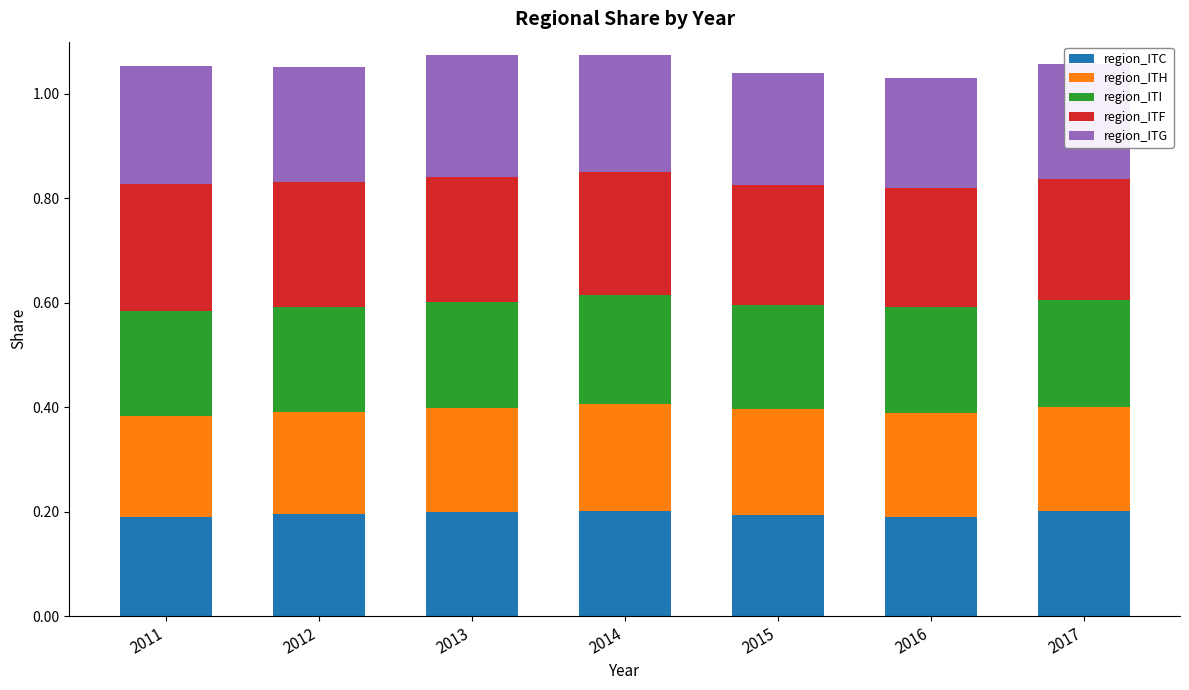

What is the total value across all series at 2013?

1.1